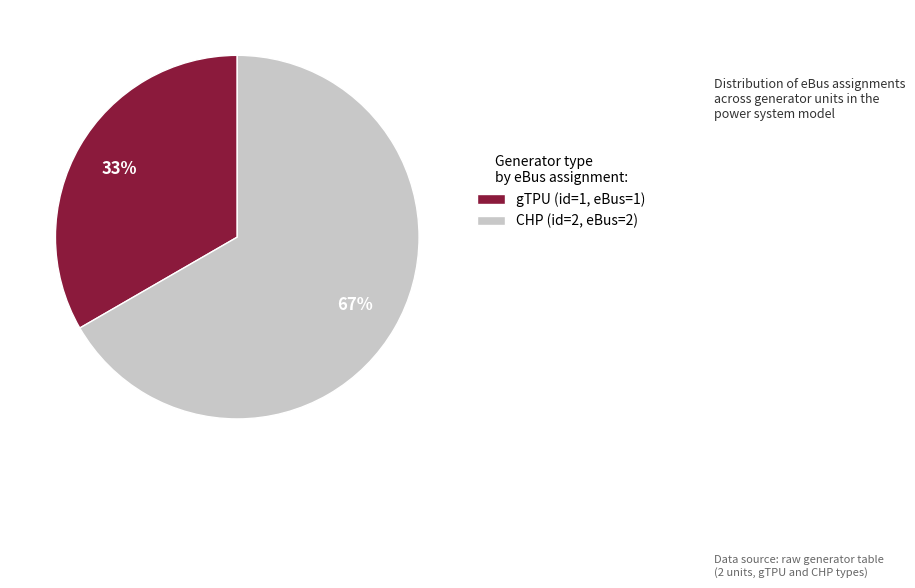

The gTPU (id=1, eBus=1) slice represents 33% of the pie. True or false?

True